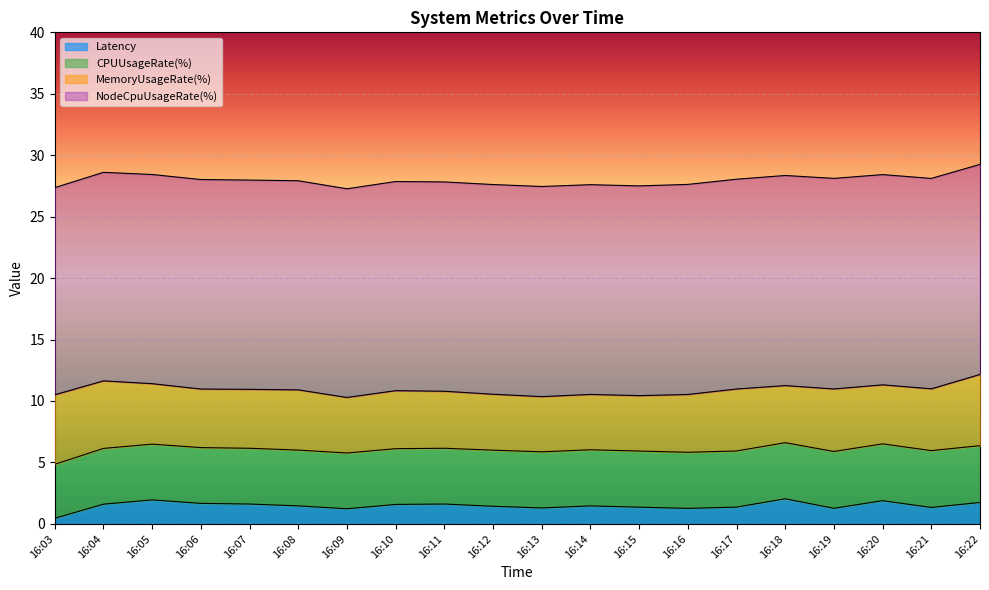

What is the average value of the Latency series?

1.5